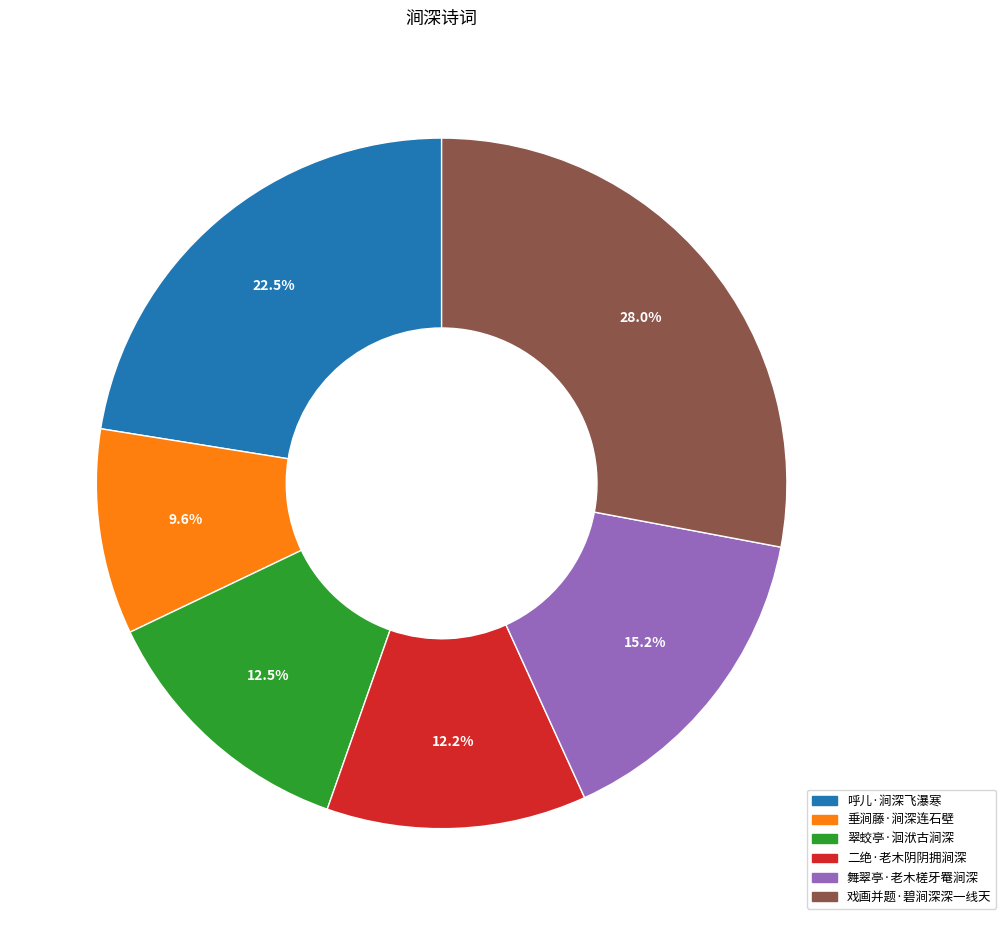

How many segments does this pie chart have?

6